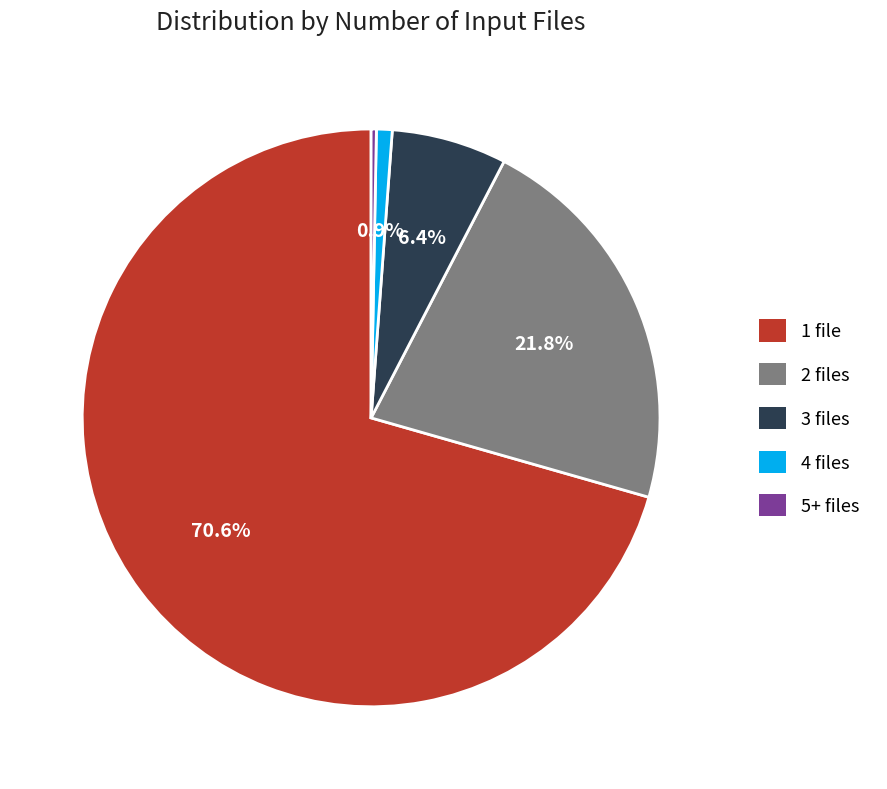

Does any single category account for the majority?

Yes